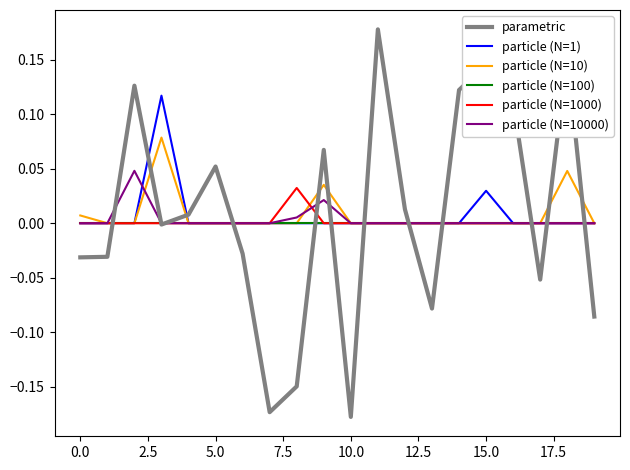

What is the difference between the maximum and minimum values in the parametric series?

0.4